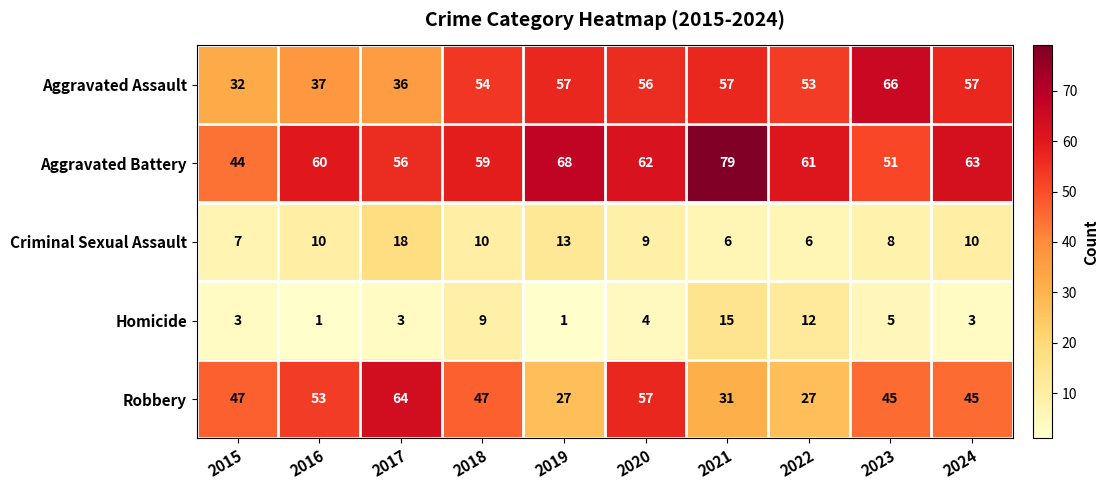

Count the number of categories in the chart.

10